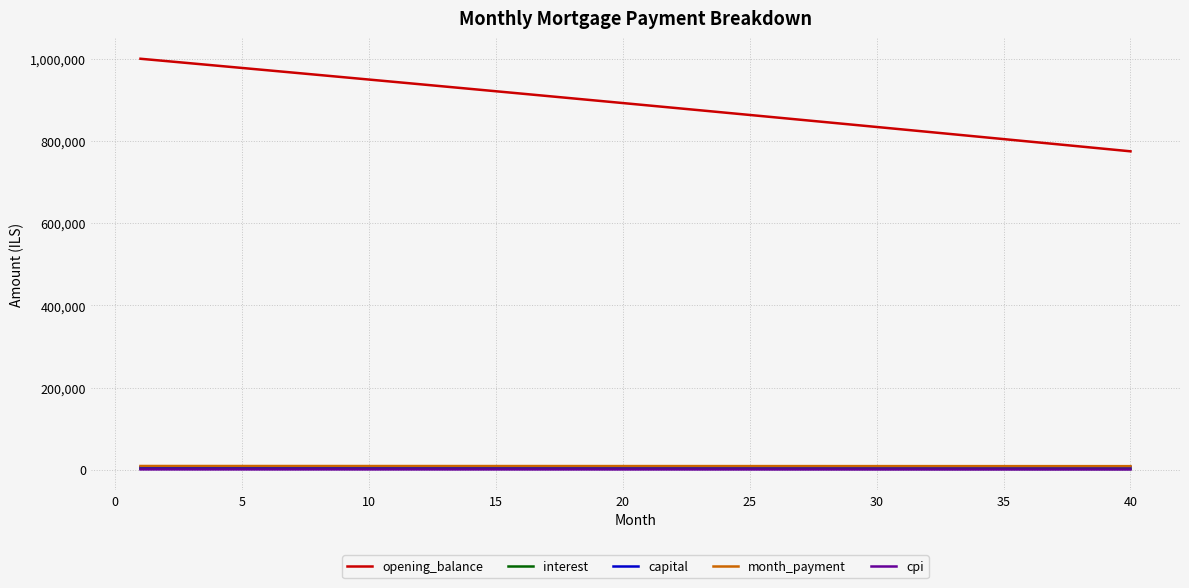

Which series has the largest total across all categories?

opening_balance